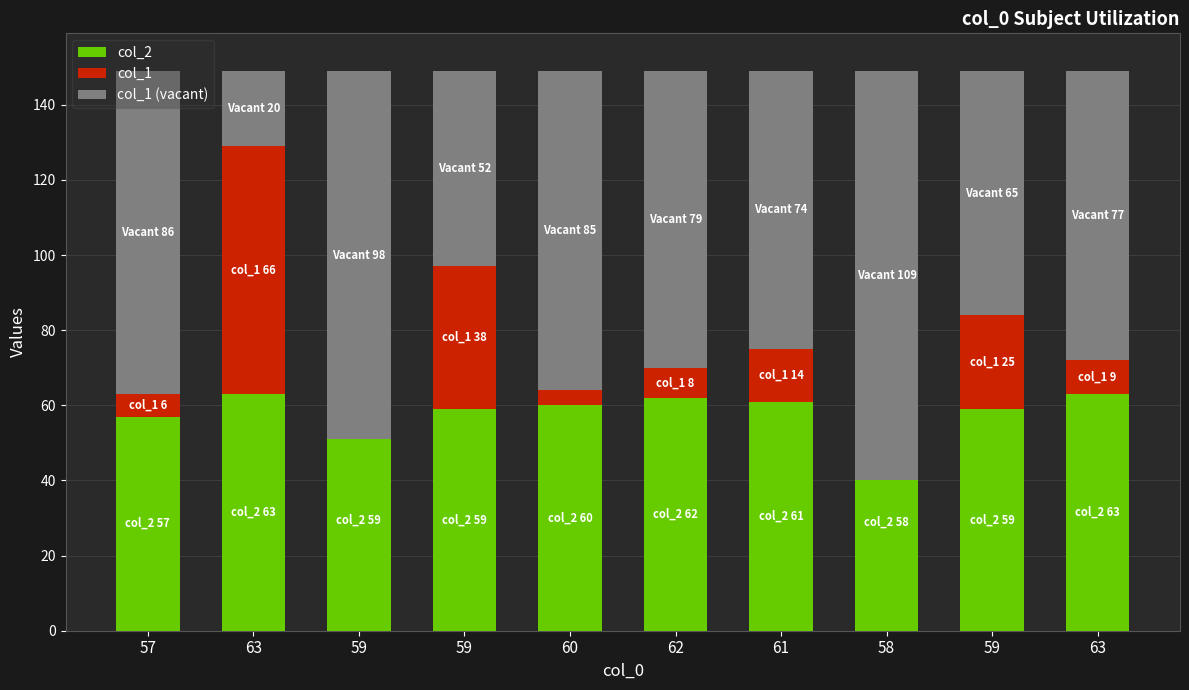

What is the average value of the col_1 (vacant) series?

74